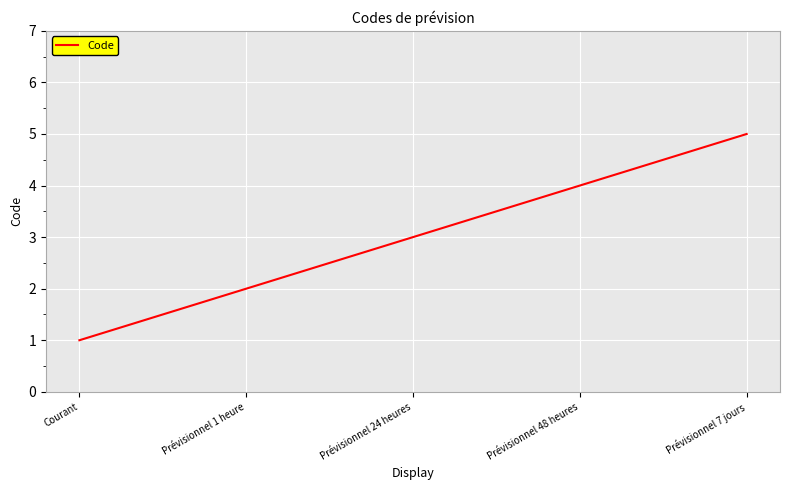

How many series are shown in this chart?

1